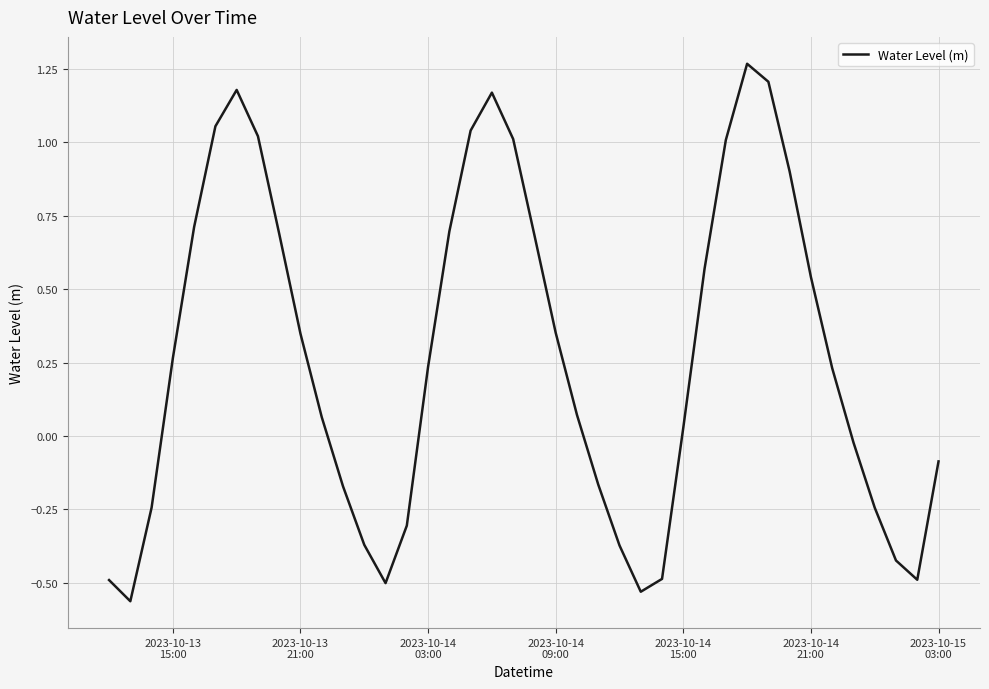

How many points are lower than both their immediate neighbors (excluding endpoints)?

4